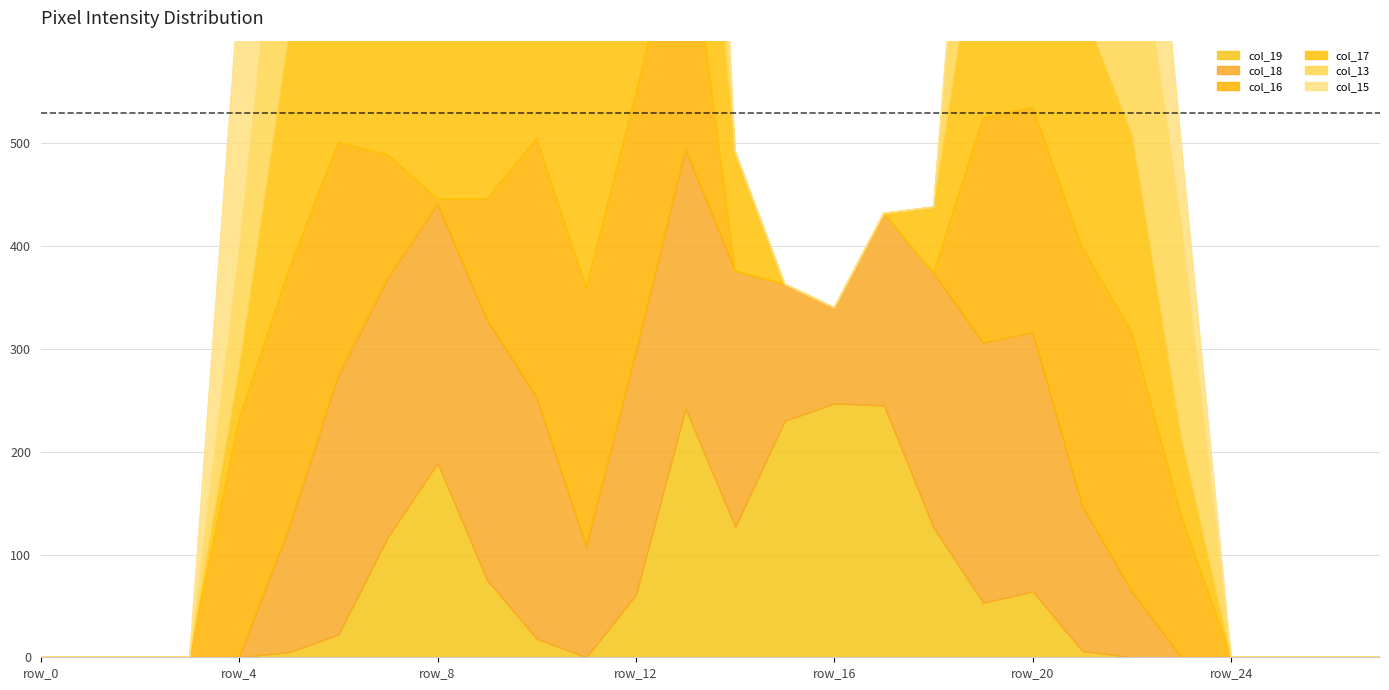

Between which two adjacent categories do col_17 and col_19 first intersect?

row_13 and row_14